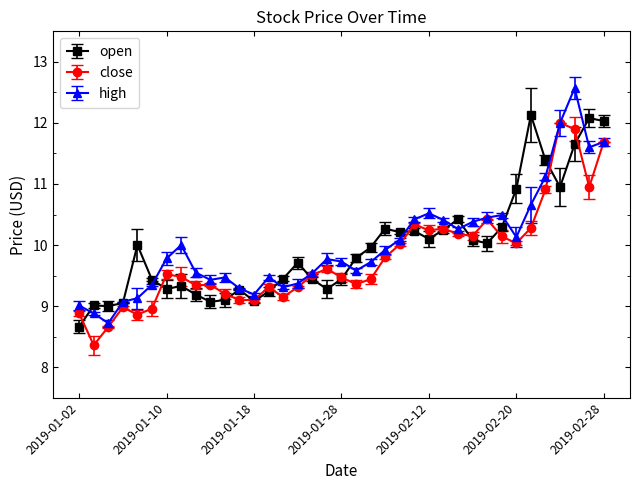

What is the value of the open point at the 7th from the left?

9.3